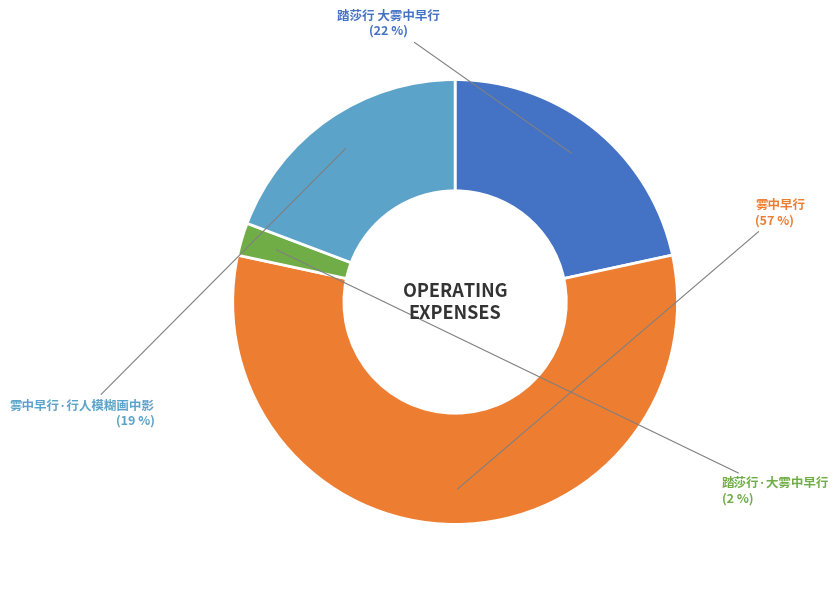

Is the sum of 雾中早行·行人模糊画中影 and 雾中早行 greater than half?

Yes